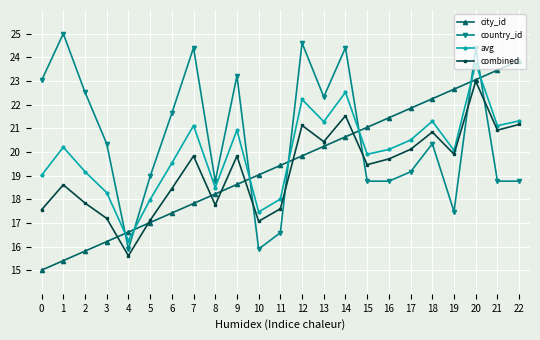

Where do city_id and avg first cross each other?

3 and 4